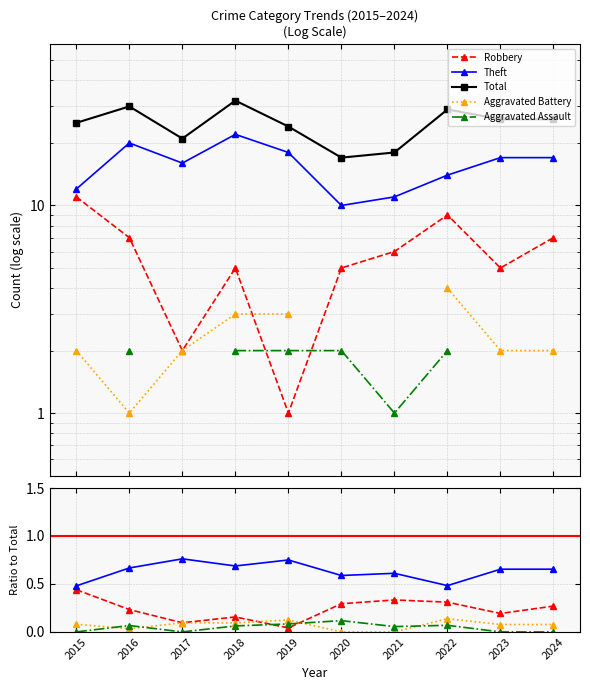

True or false: Theft has a value of 0.8 at 2021.

False